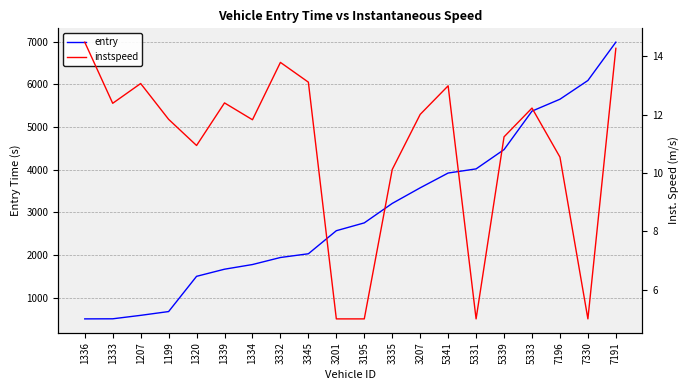

How many values in the instspeed series are below 12?

10